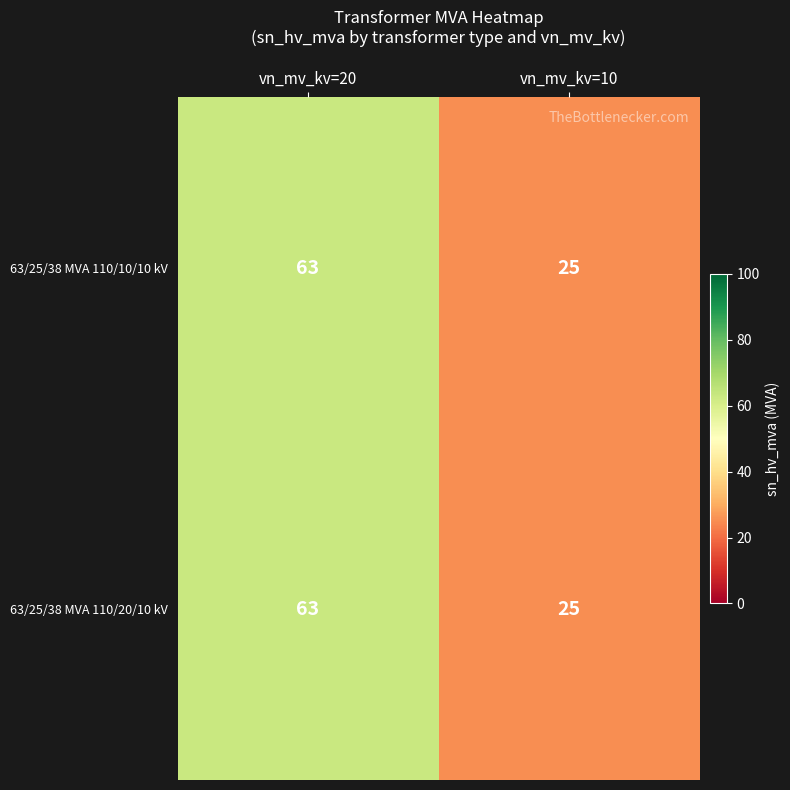

Which category has the lowest value in the 63/25/38 MVA 110/20/10 kV series?

vn_mv_kv=10